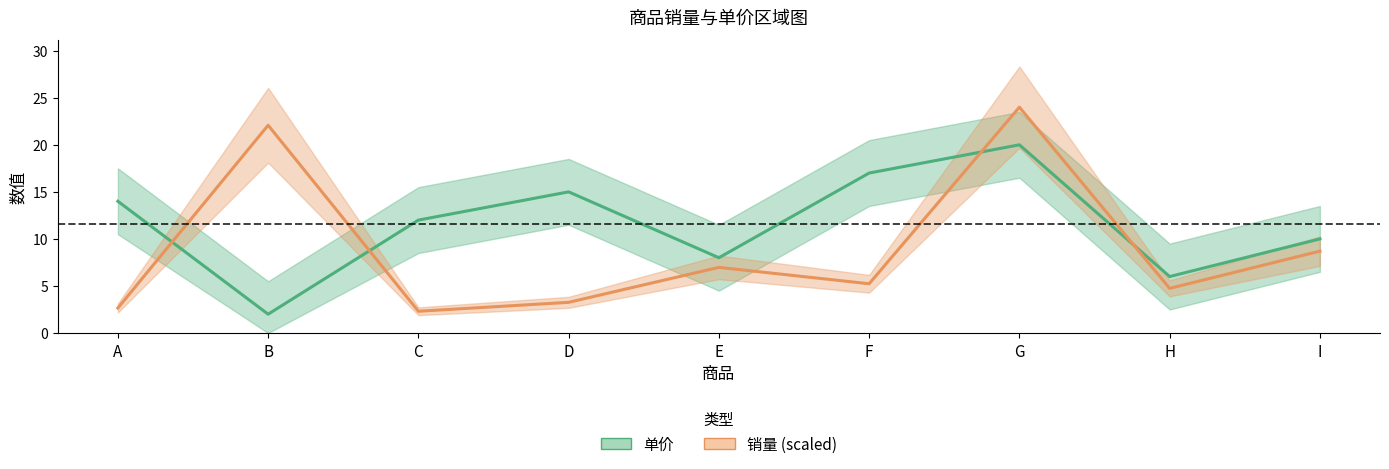

What is the value of the 销量 (scaled) point at the 9th from the left?

8.7